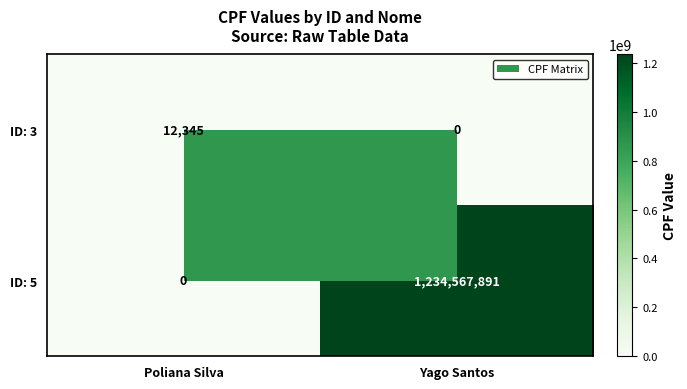

What is the average value of the ID: 5 series?

617283946